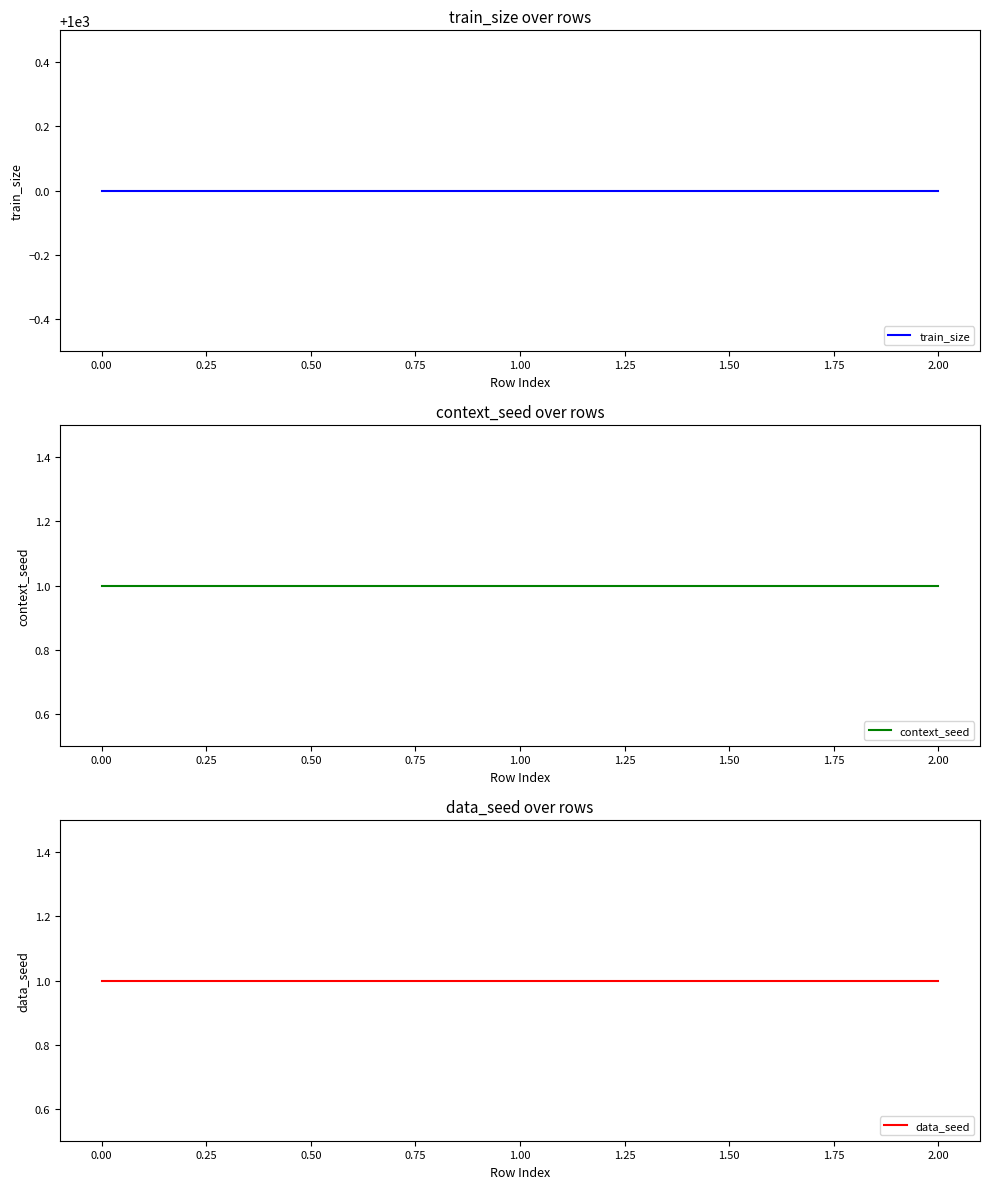

True or false: train_size has a value of 517 at 2.00.

False